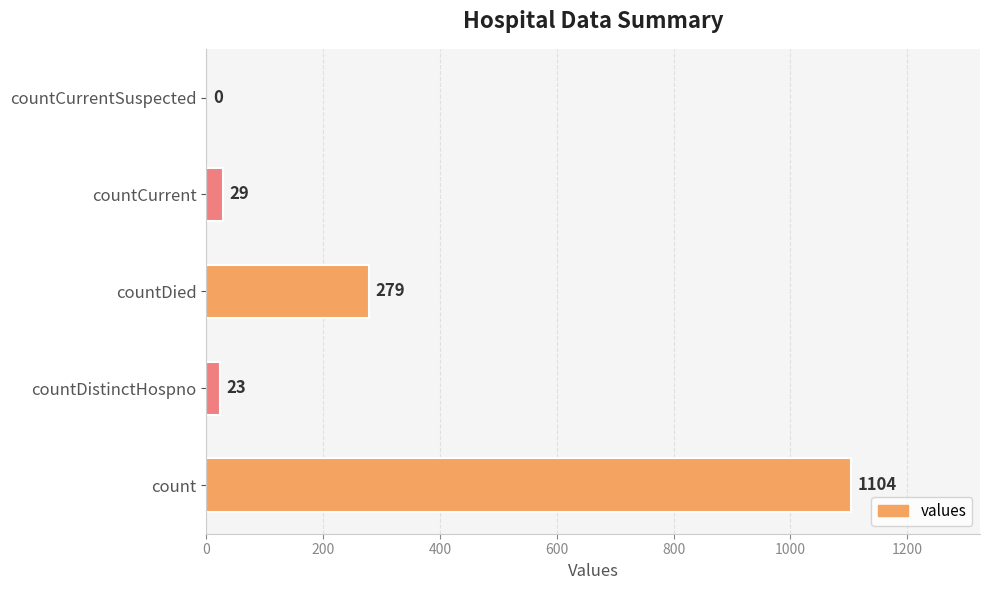

Reading bottom to top, list all the values displayed in this chart.

count=1104	countDistinctHospno=23	countDied=279	countCurrent=29	countCurrentSuspected=0